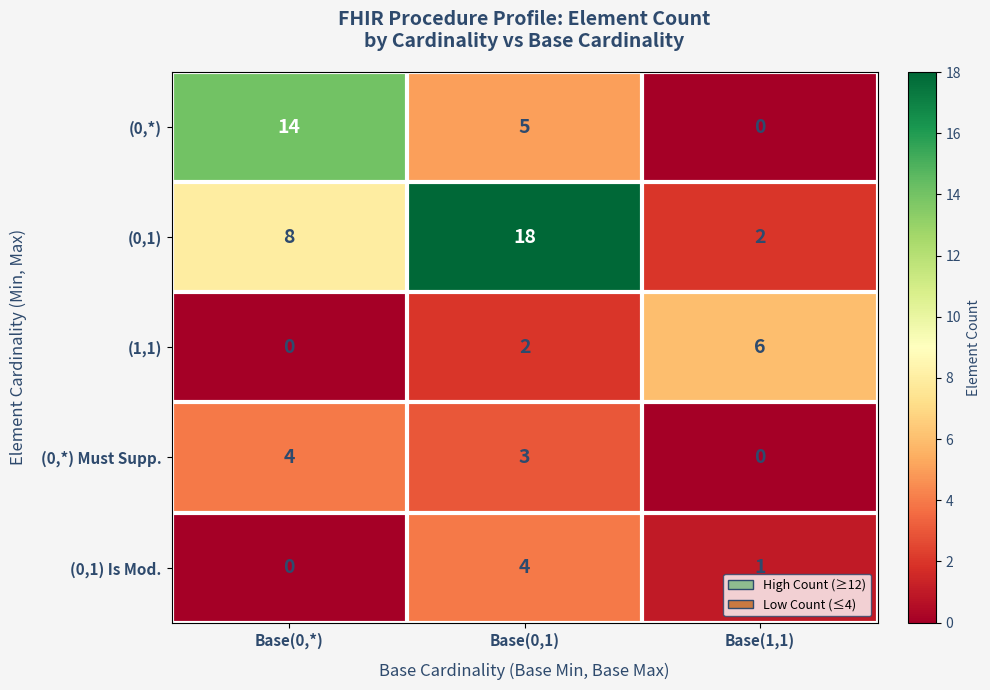

What is the maximum value for (0,1) Is Mod.?

4